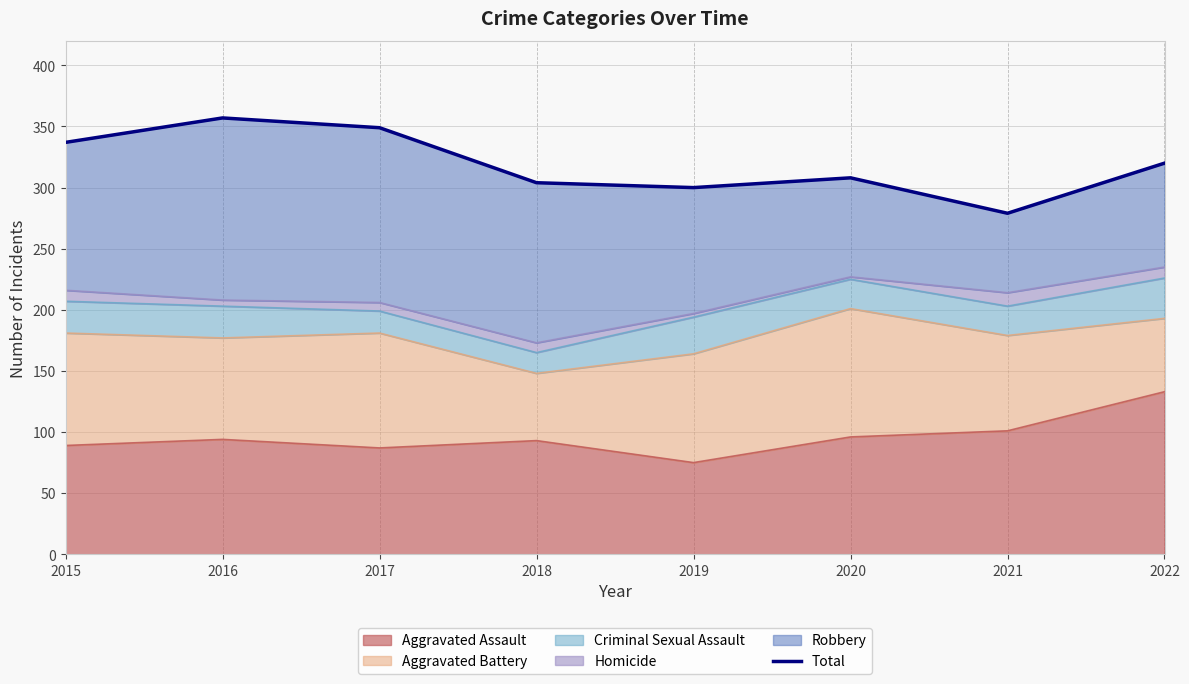

What is the highest value of the Aggravated Assault series?

133